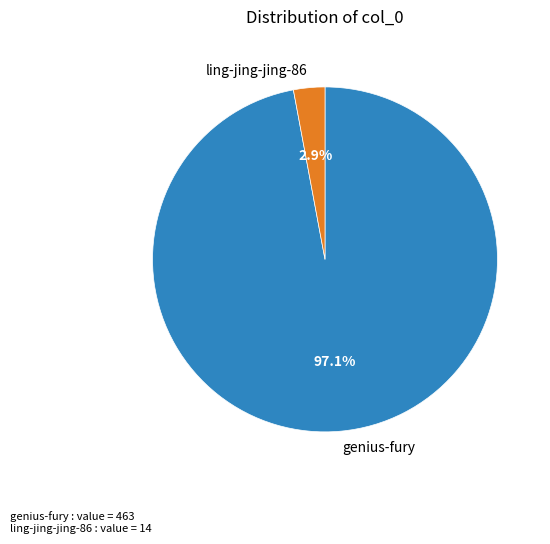

Rank the categories by value from highest to lowest.

genius-fury, ling-jing-jing-86